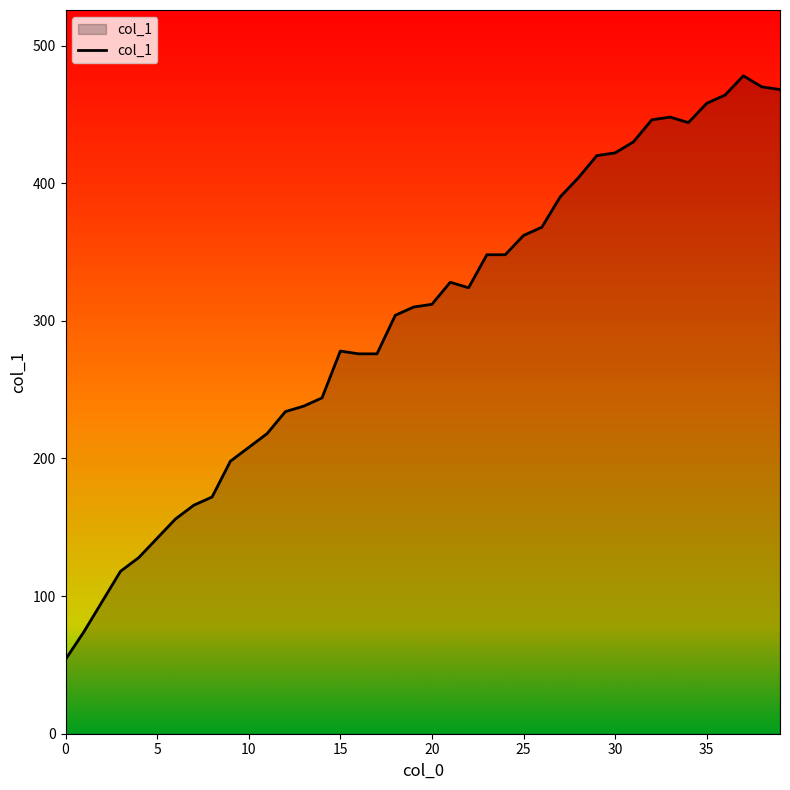

What is the greatest value displayed?

478